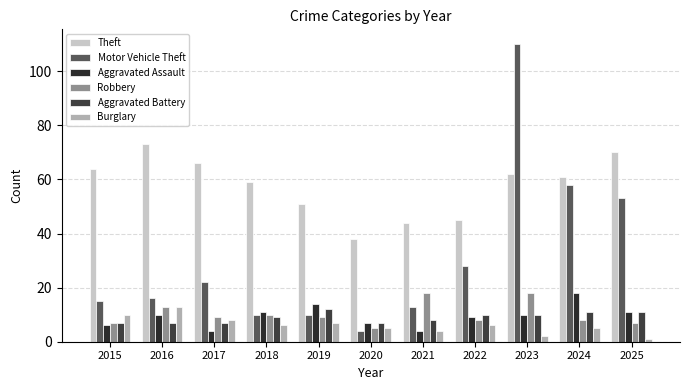

Reading left to right, what are all the values shown in this chart?

Theft: 2015=64	2016=73	2017=66	2018=59	2019=51	2020=38	2021=44	2022=45	2023=62	2024=61	2025=70
Motor Vehicle Theft: 2015=15	2016=16	2017=22	2018=10	2019=10	2020=4	2021=13	2022=28	2023=110	2024=58	2025=53
Aggravated Assault: 2015=6	2016=10	2017=4	2018=11	2019=14	2020=7	2021=4	2022=9	2023=10	2024=18	2025=11
Robbery: 2015=7	2016=13	2017=9	2018=10	2019=9	2020=5	2021=18	2022=8	2023=18	2024=8	2025=7
Aggravated Battery: 2015=7	2016=7	2017=7	2018=9	2019=12	2020=7	2021=8	2022=10	2023=10	2024=11	2025=11
Burglary: 2015=10	2016=13	2017=8	2018=6	2019=7	2020=5	2021=4	2022=6	2023=2	2024=5	2025=1